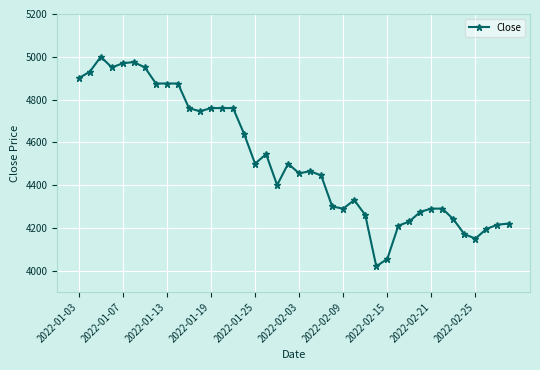

What is the difference between the maximum and second lowest values?

945